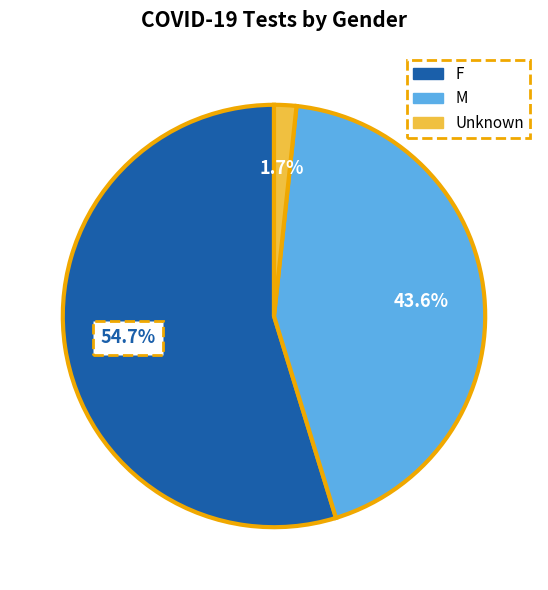

The Unknown slice represents 2% of the pie. True or false?

True